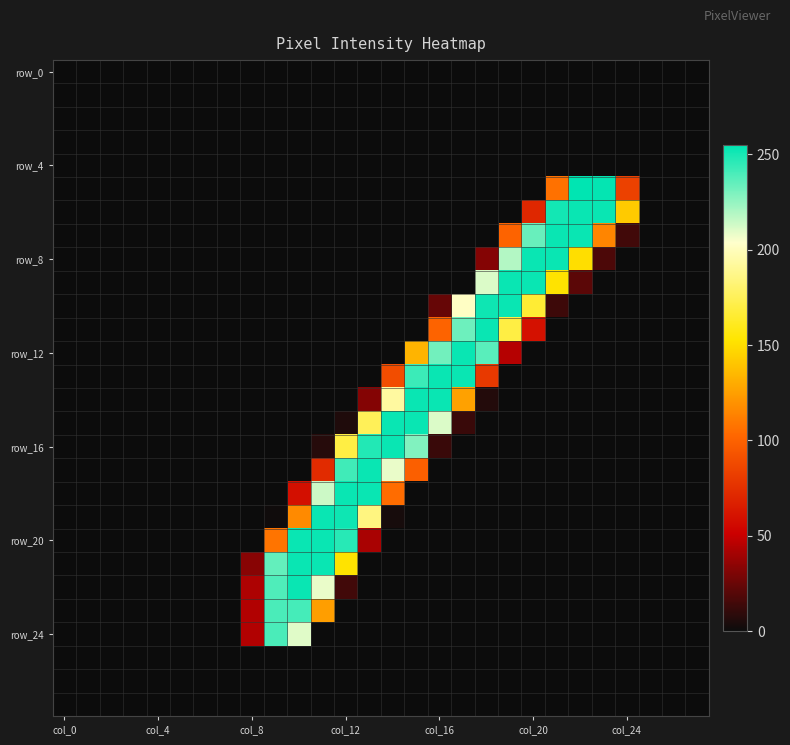

How many data points does each series have?

28